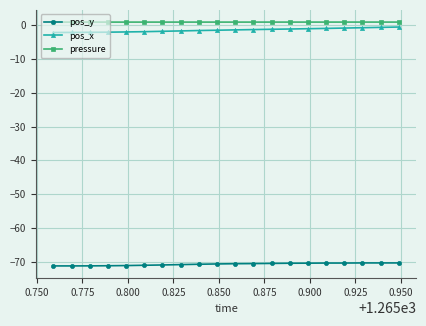

What is the value of the pos_x point at the 4th from the left?

-2.1